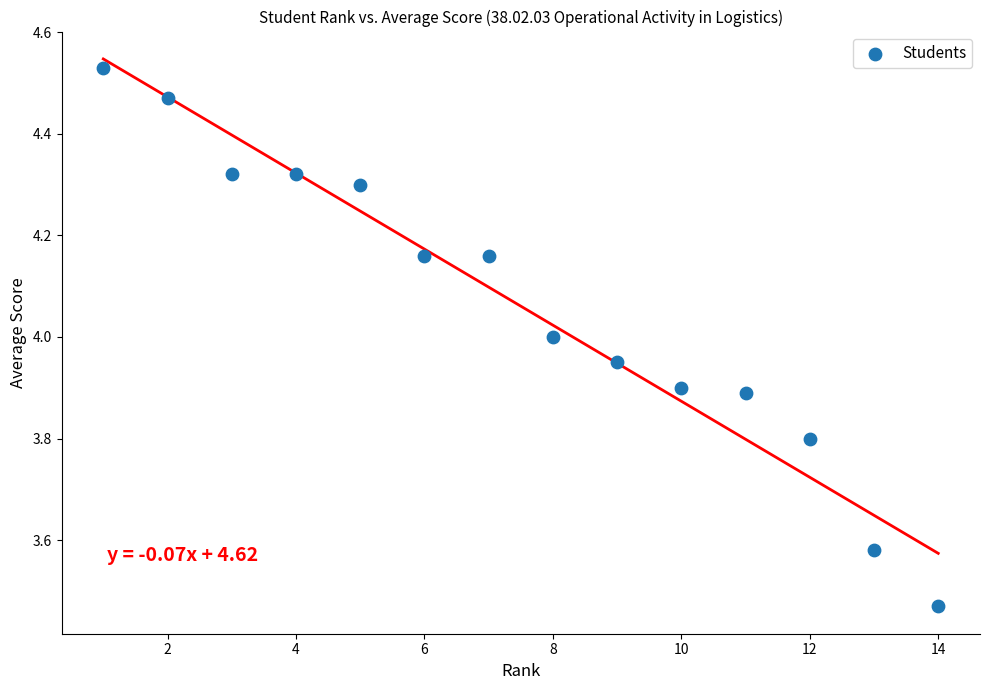

What is the range of Y values (max minus min)?

1.1